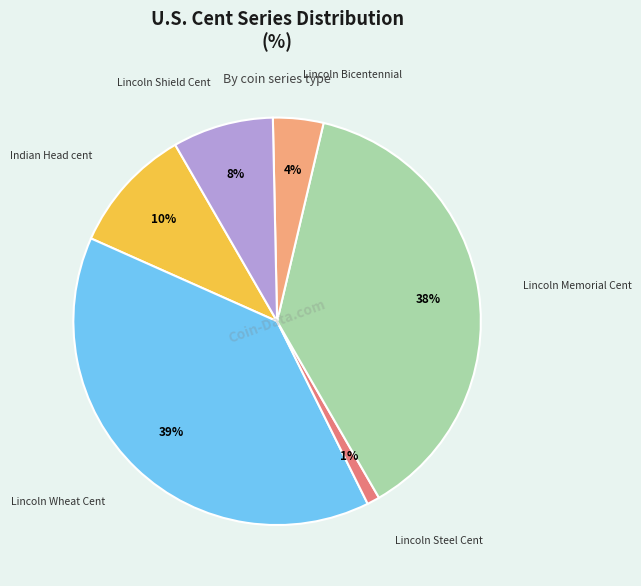

To the nearest percent, what is the difference between the largest and smallest slice percentages?

38%